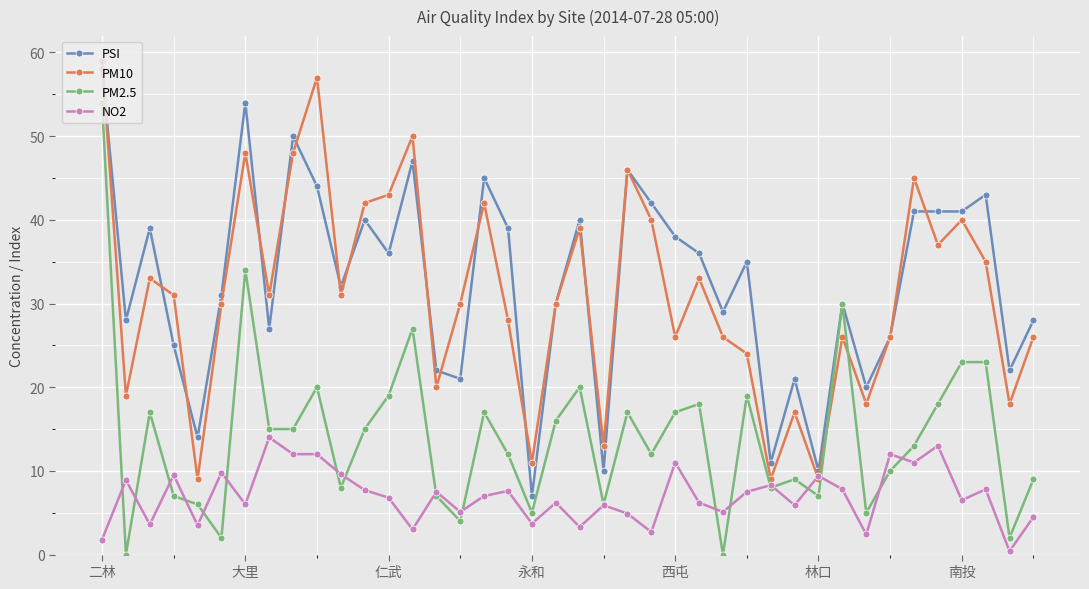

What is the maximum value for PM2.5?

54.0